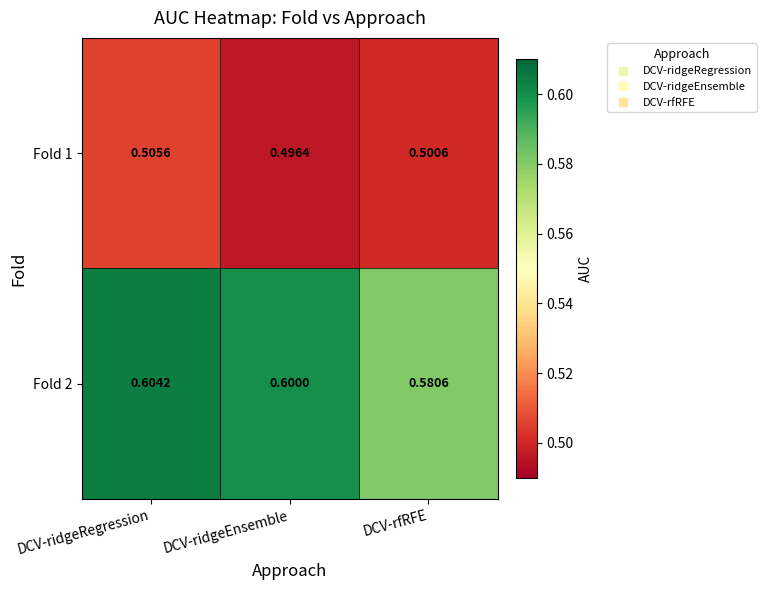

At which category does the chart reach its minimum across all series?

DCV-ridgeEnsemble